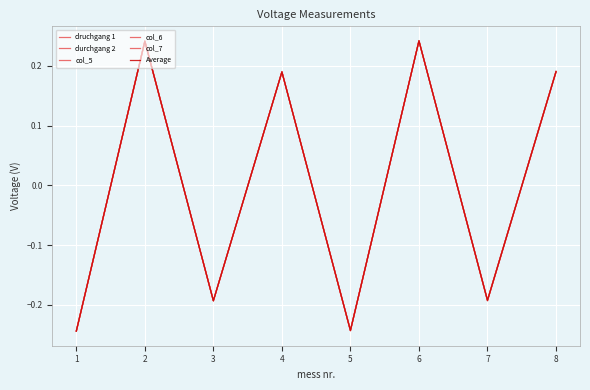

At which category does durchgang 2 reach its first local peak?

2